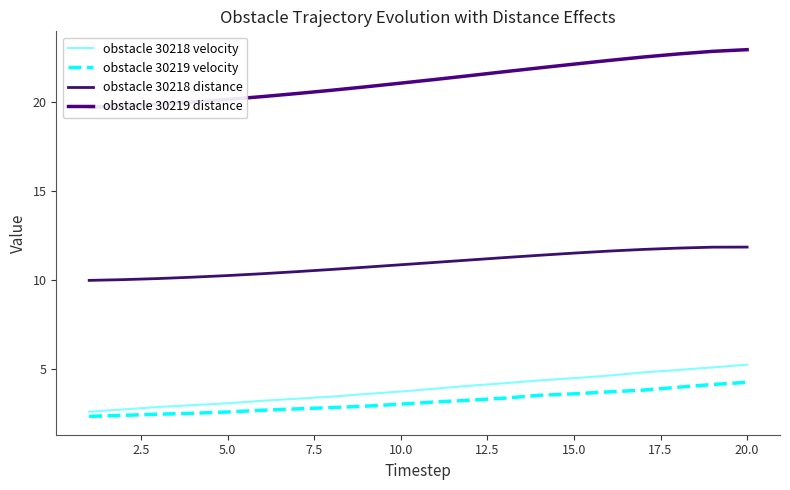

True or false: obstacle 30219 velocity and obstacle 30218 distance cross at least once.

False